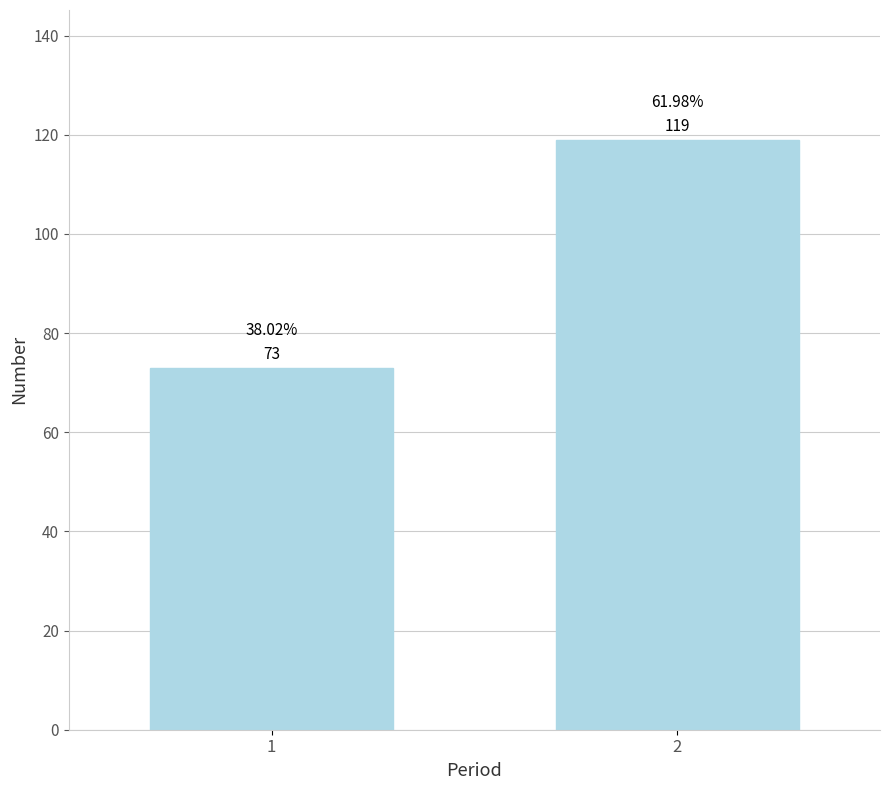

Rank the categories by value from lowest to highest.

1, 2